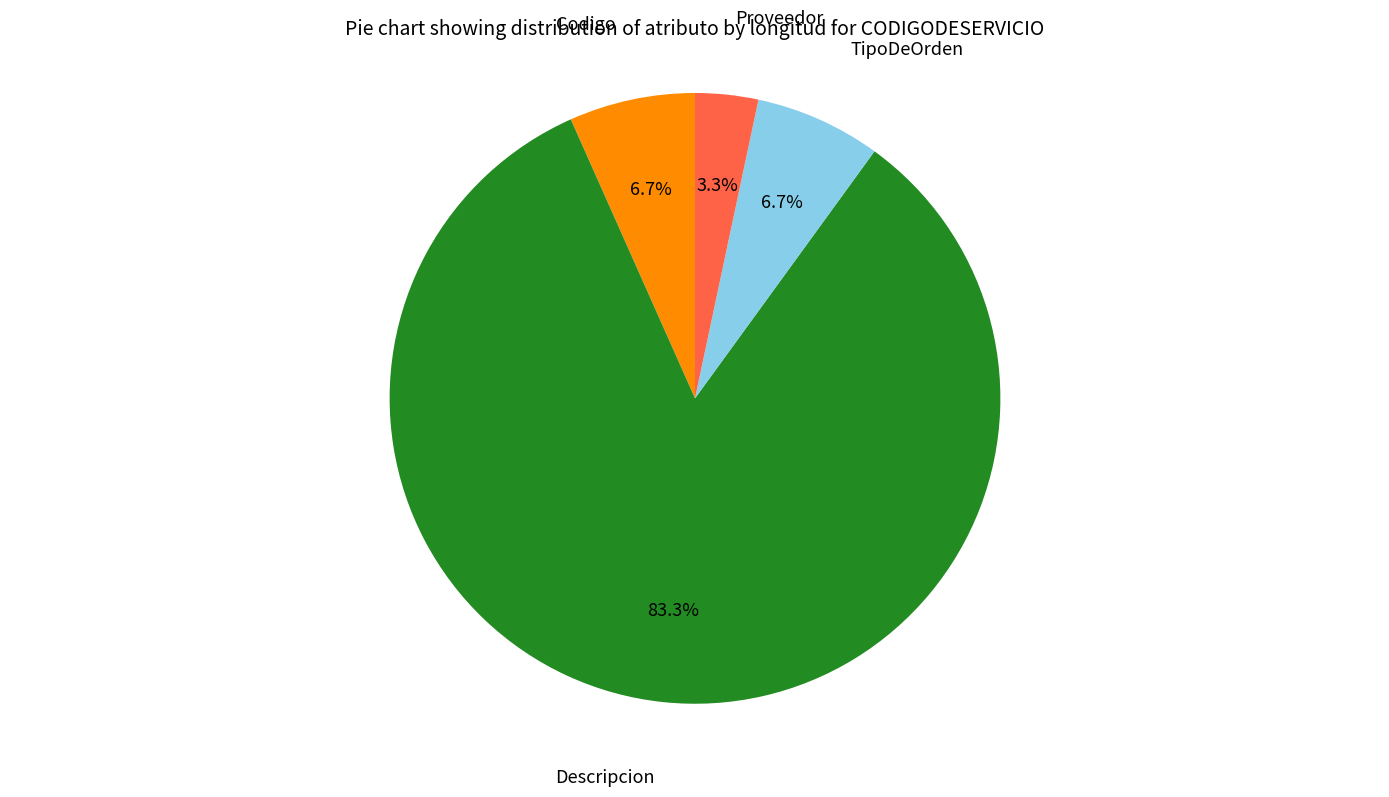

Is there a majority slice in this chart?

Yes